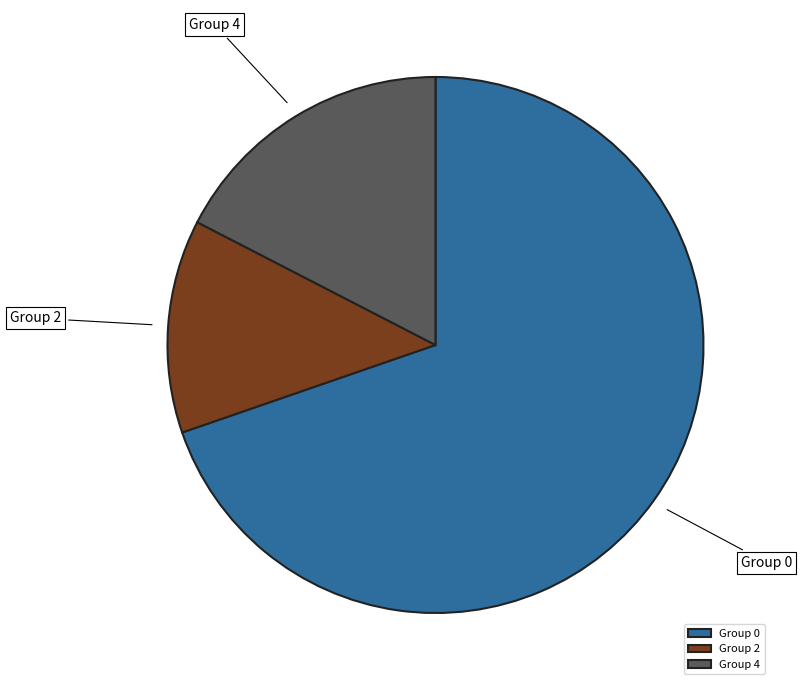

What is the largest slice in the pie chart?

Group 0